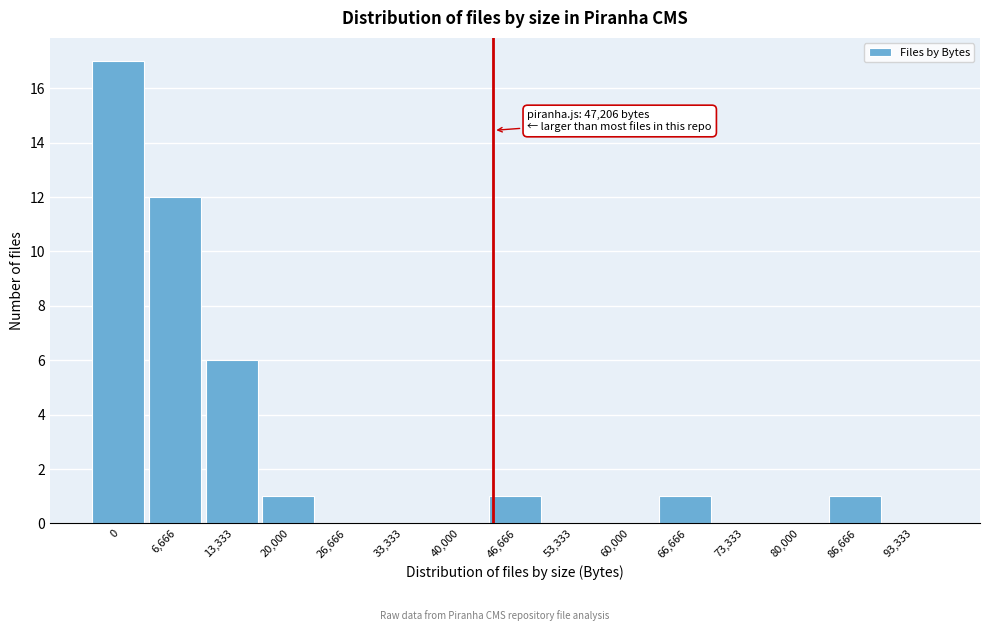

Reading right to left, list all the values displayed in this chart.

93,333=0	86,666=1	80,000=0	73,333=0	66,666=1	60,000=0	53,333=0	46,666=1	40,000=0	33,333=0	26,666=0	20,000=1	13,333=6	6,666=12	0=17